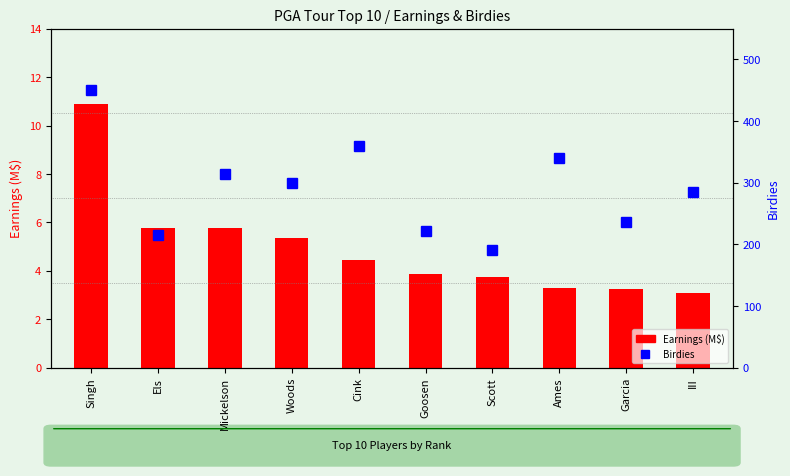

What position from the left is Singh?

1